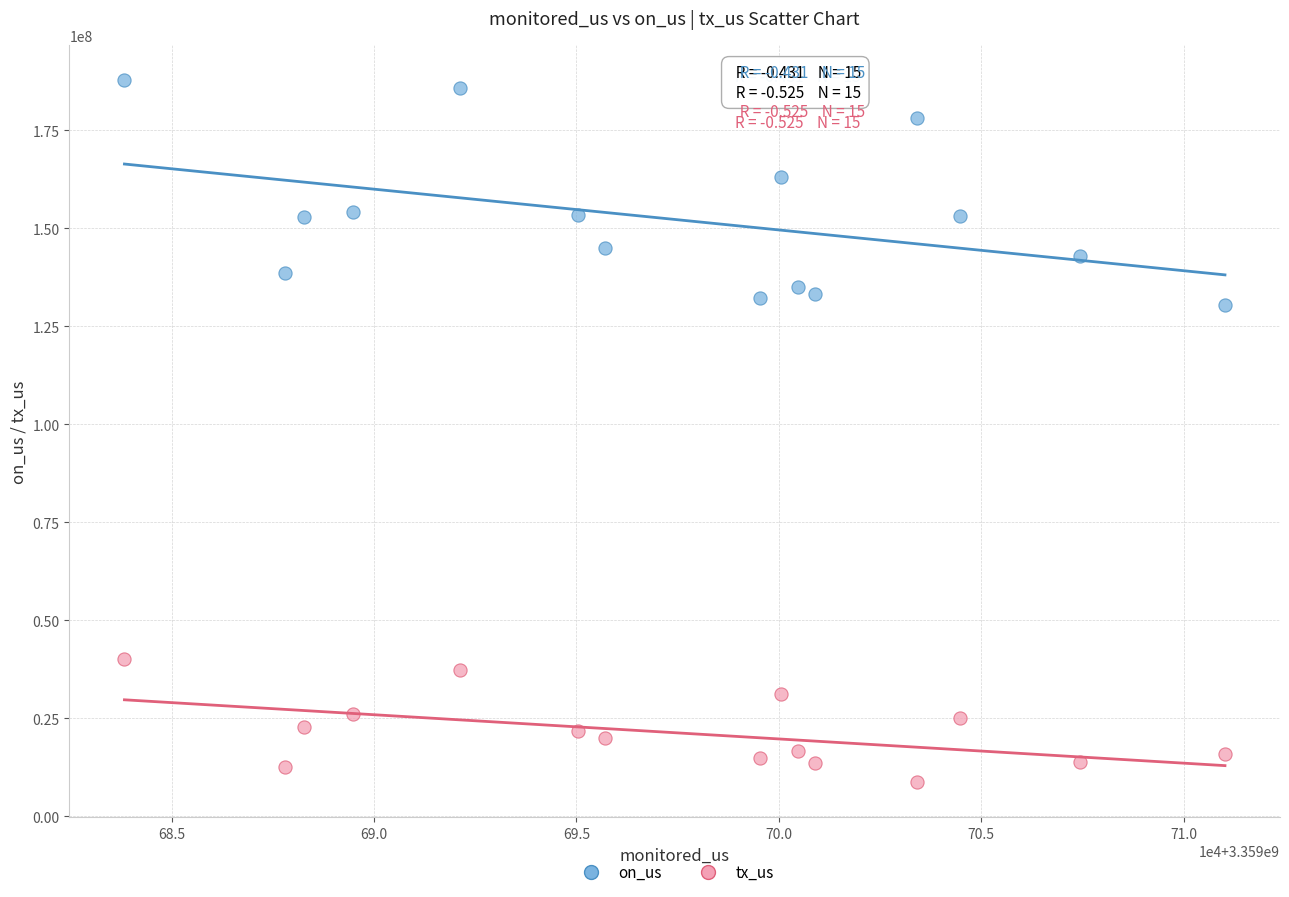

What are all the series names shown in the legend?

on_us, tx_us